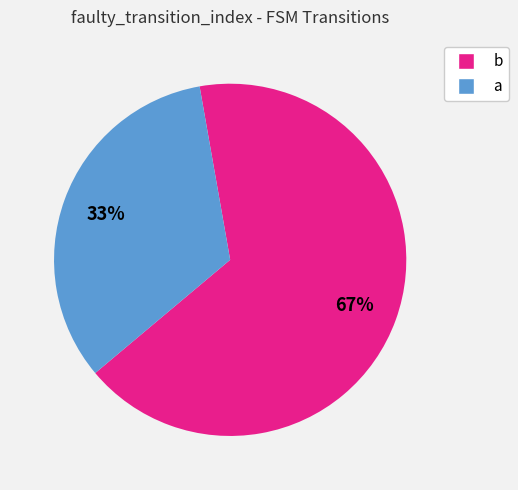

Count the number of slices in the pie.

2